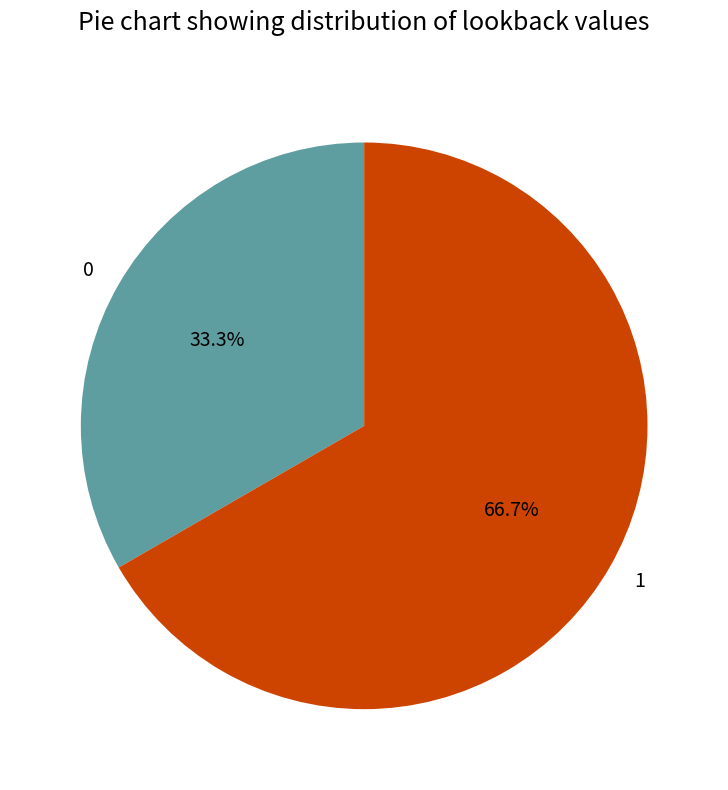

Between 0 and 1, which is larger?

1